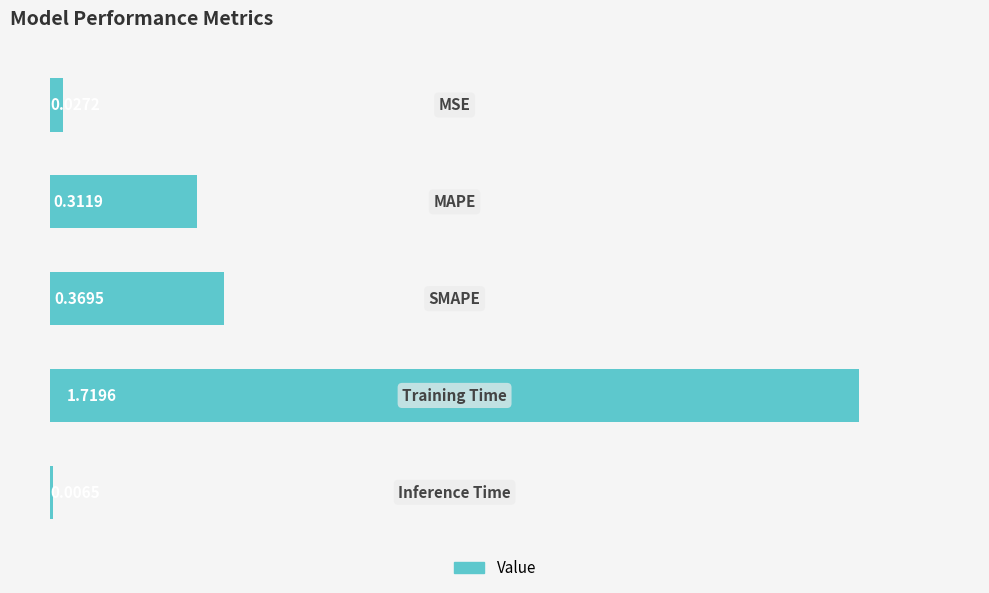

Count the number of categories in the chart.

5